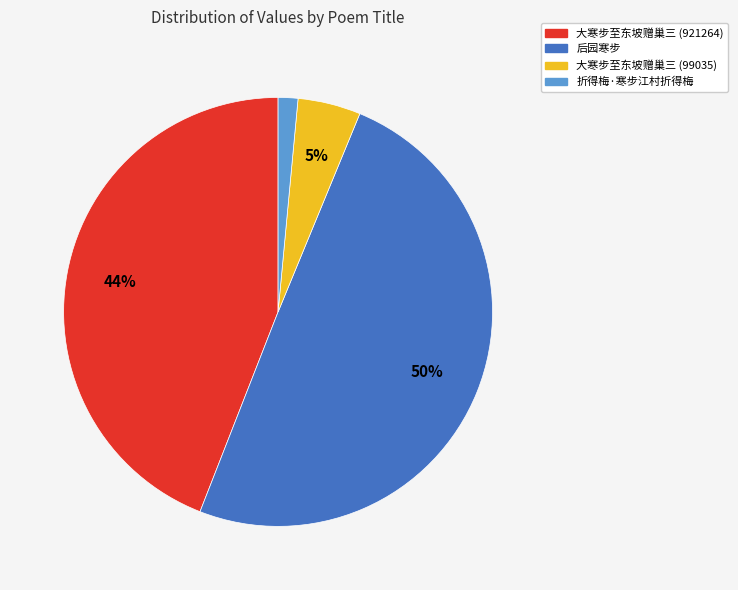

Do 折得梅·寒步江村折得梅 and 大寒步至东坡赠巢三 (99035) together represent more than half of the pie?

No